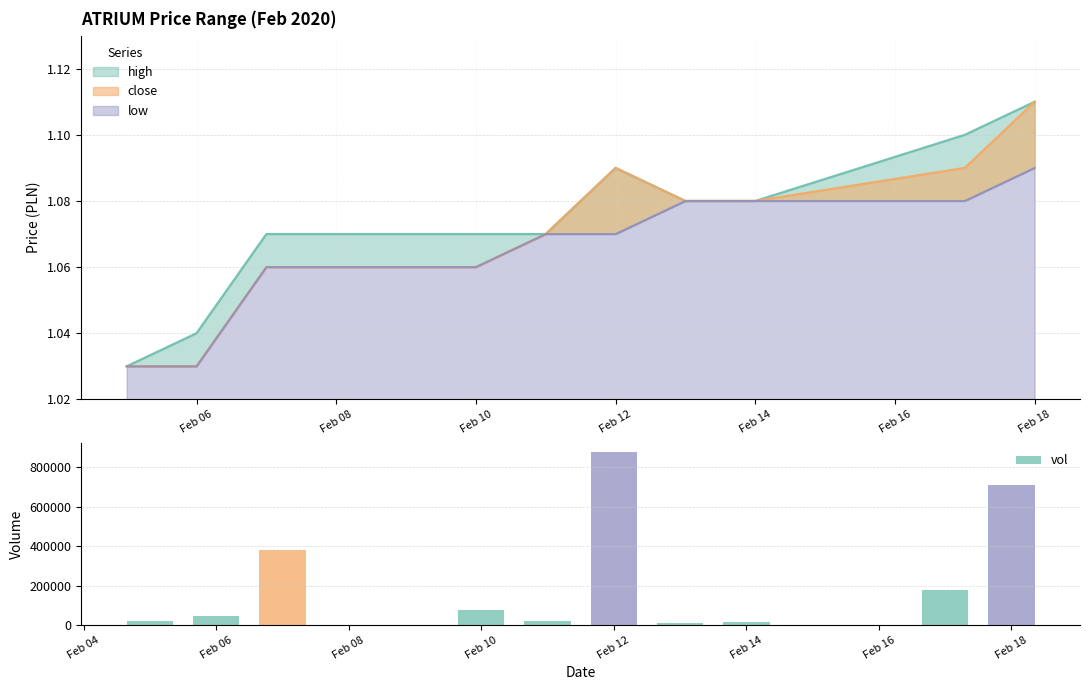

What is the average value?

233340